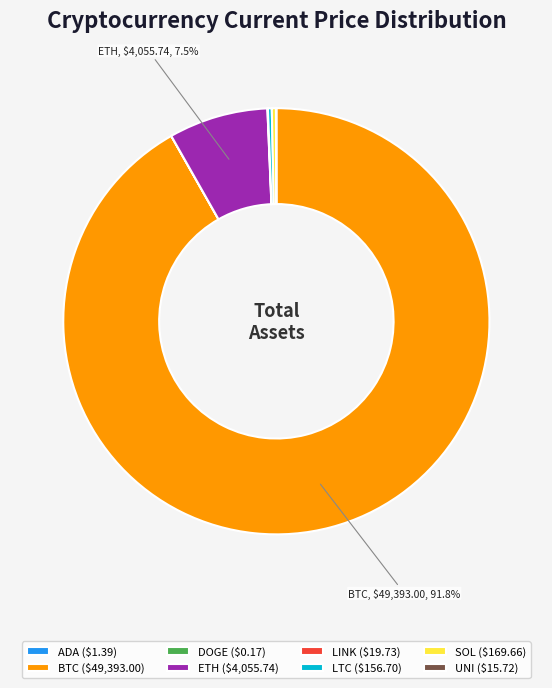

Does ETH ($4,055.74) represent more than half of the total?

No